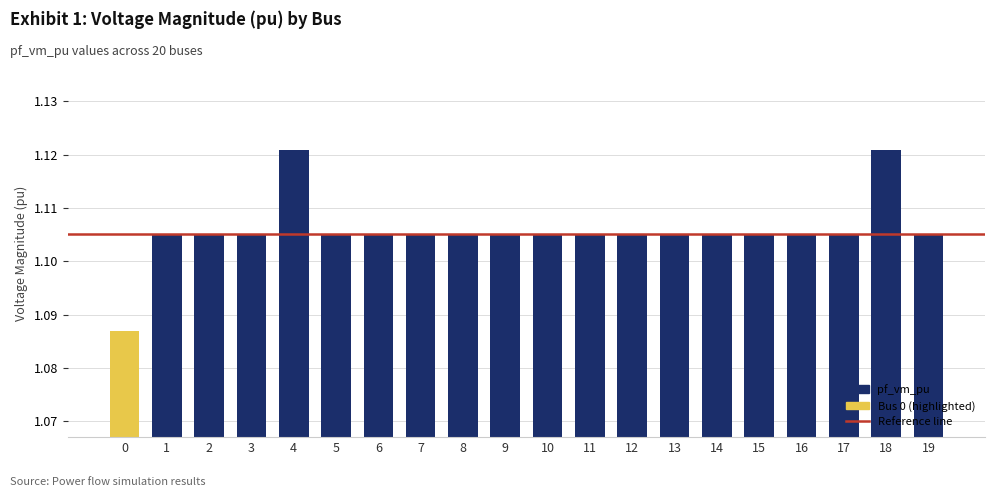

True or false: the data shows 0.8 at 5.

False